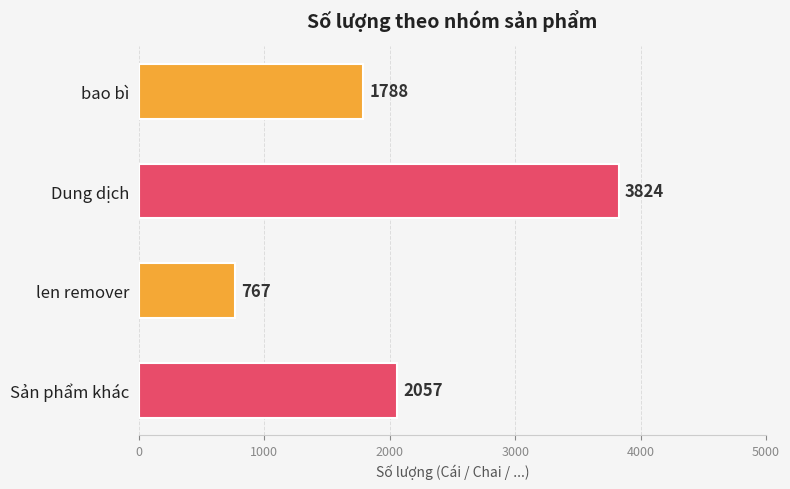

What is the maximum value shown in the chart?

3824